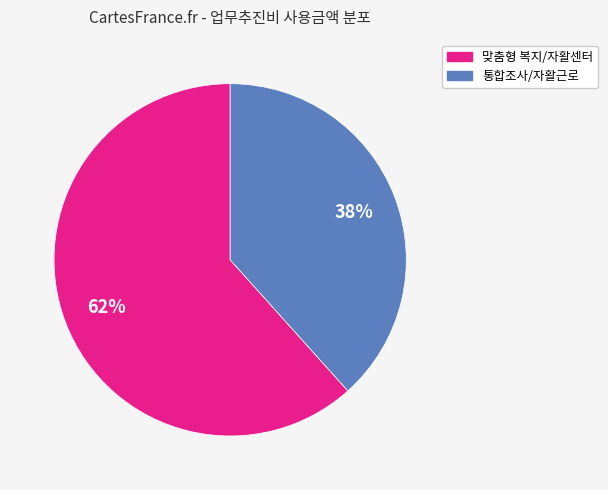

To the nearest percent, what is the average slice percentage?

50%